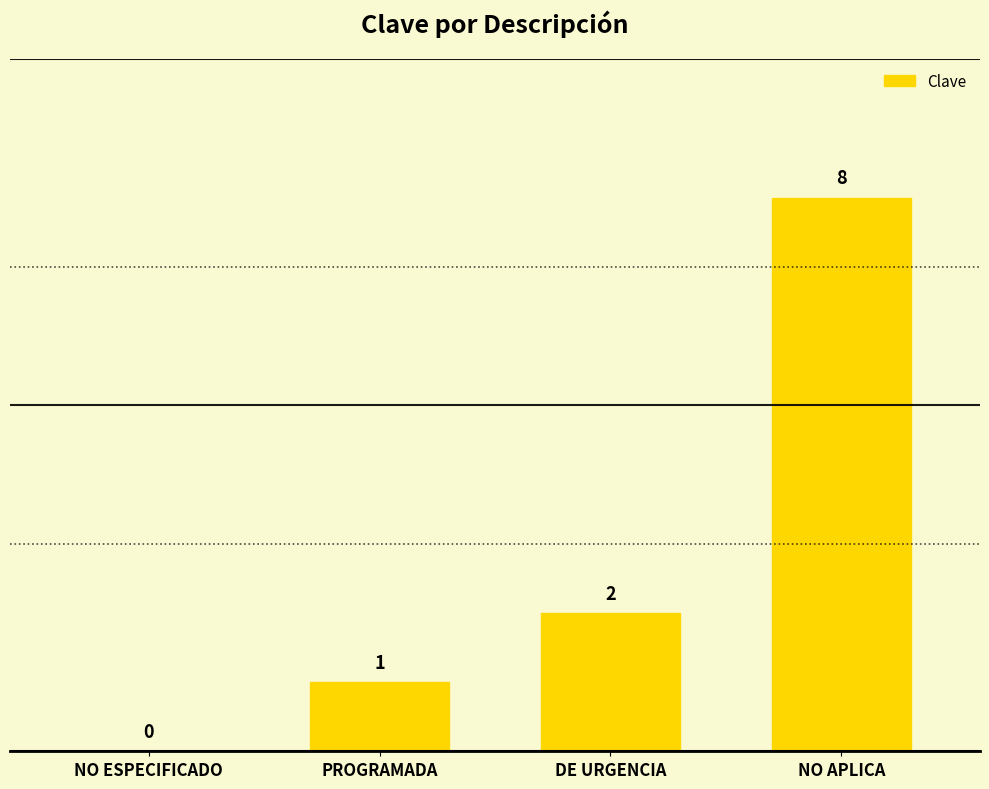

Reading left to right, what are all the values shown in this chart?

0	1	2	8